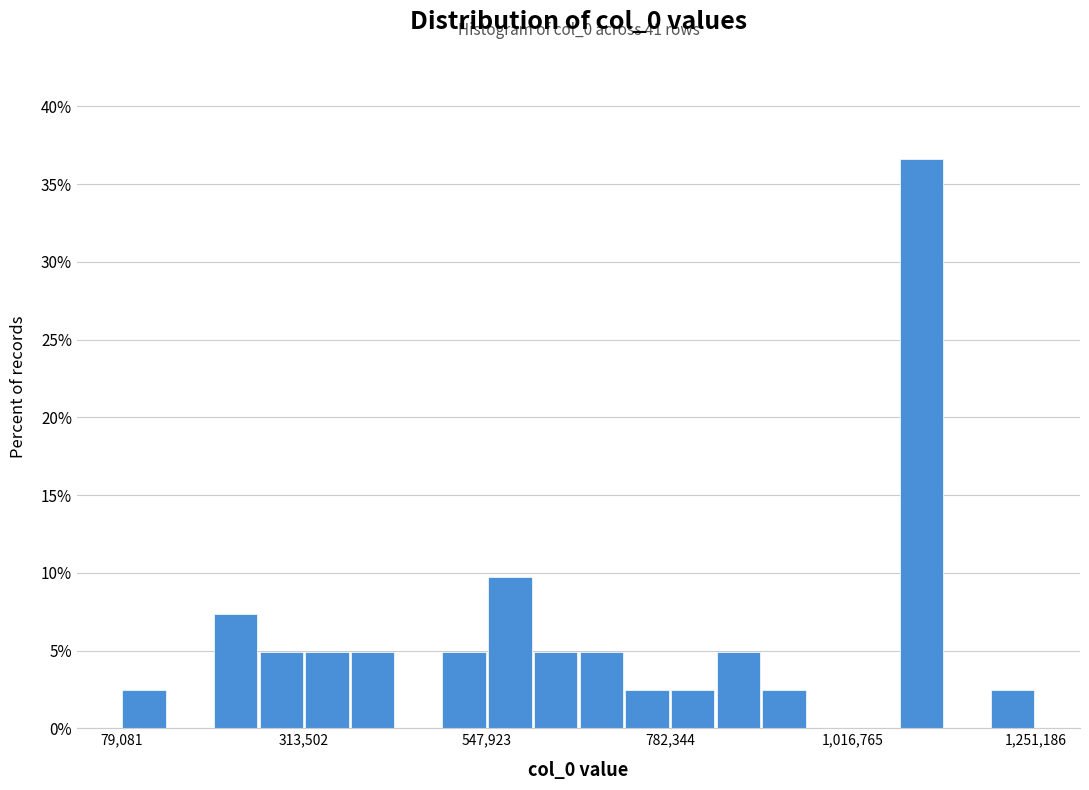

Around what value on the x-axis is the tallest bar? Give the approximate position of its centre, as read against the axis.

1100000